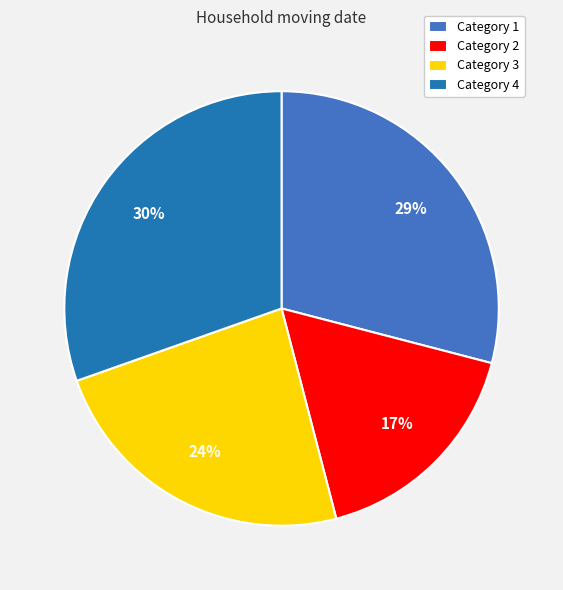

Is the sum of Category 1 and Category 4 greater than half?

Yes